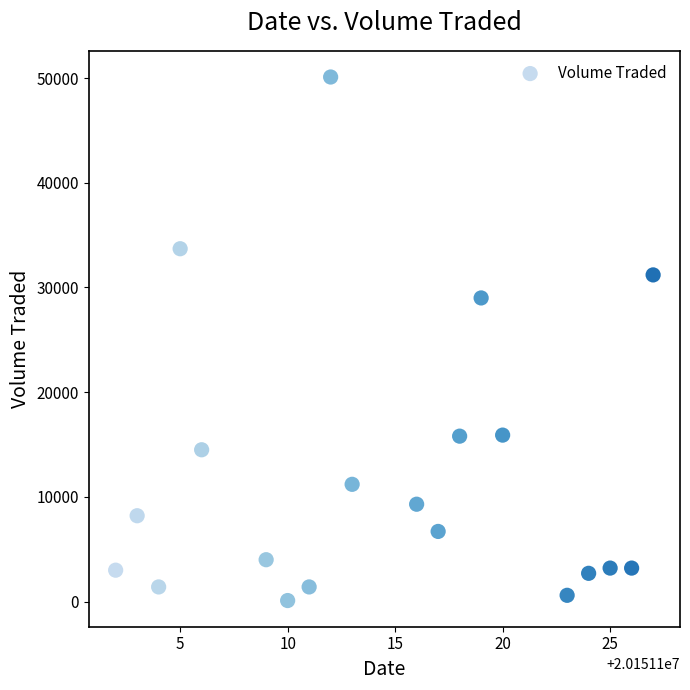

What Y value in the scatter plot is closest to 25100?

29000